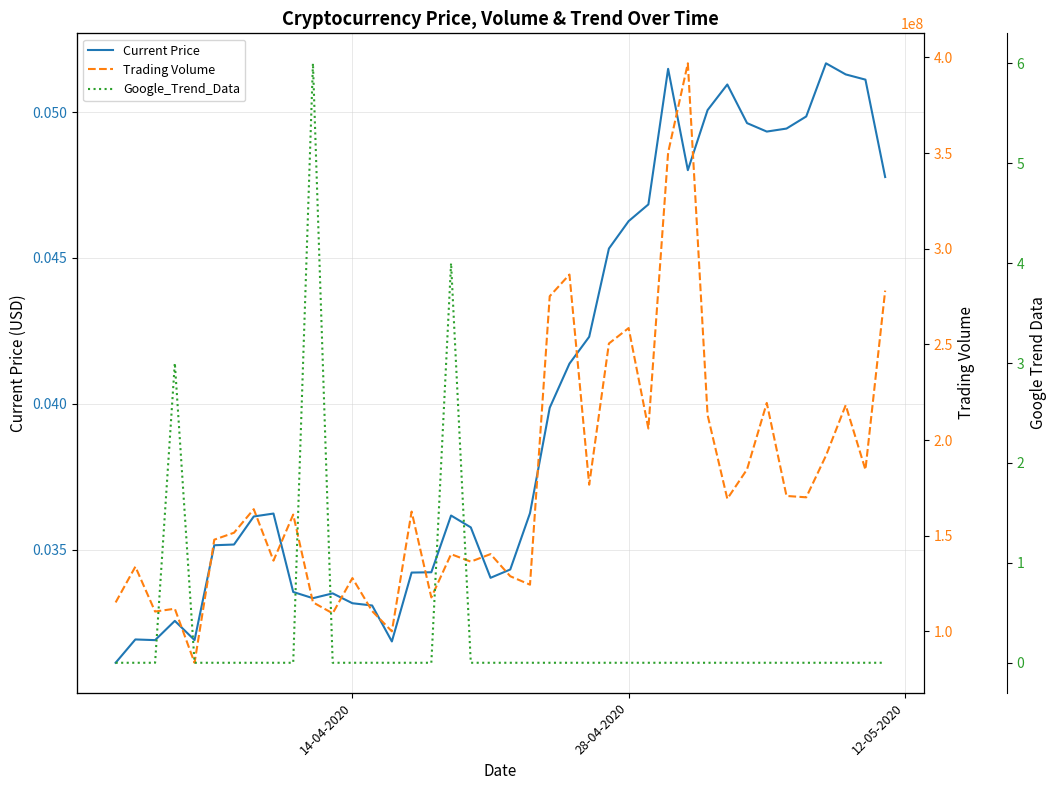

What is the maximum value for Current Price?

0.1